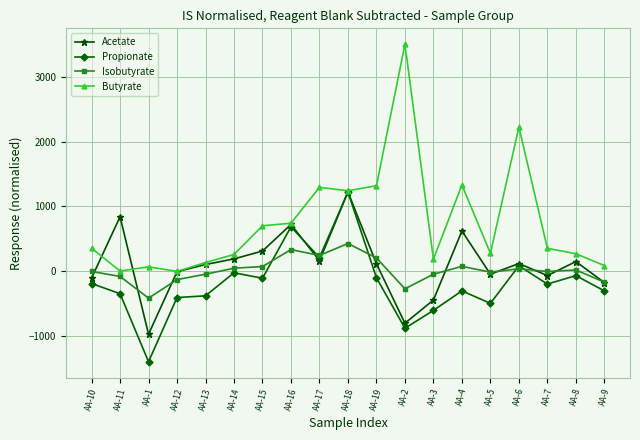

What is the spread (max minus min) of values at AA-18?

816.1